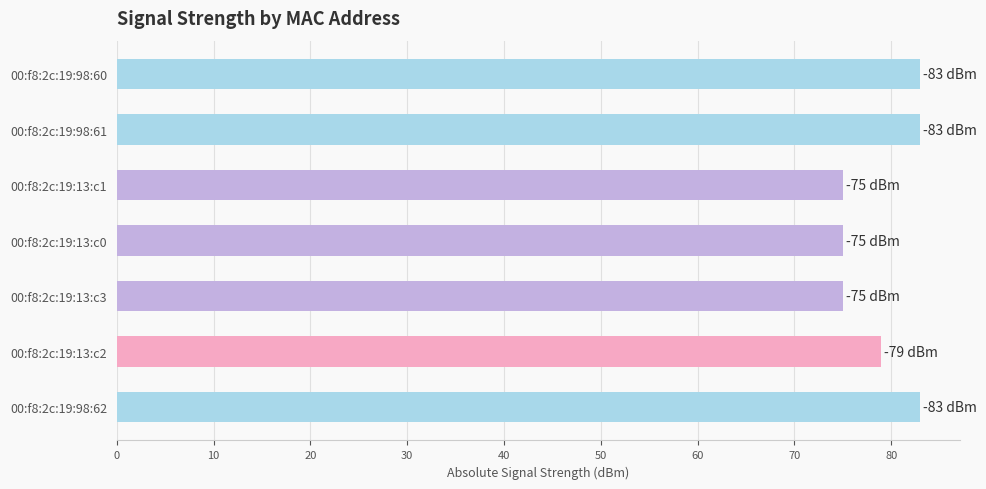

Reading top to bottom, list all the values displayed in this chart.

83	83	75	75	75	79	83